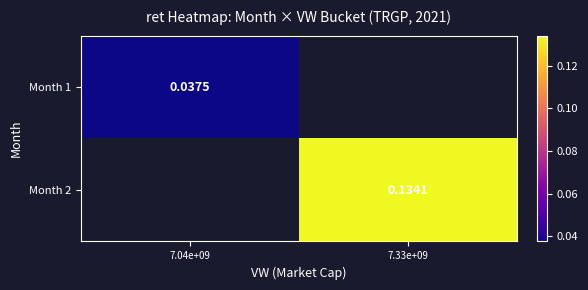

How many positive values does the Month 1 series have?

1